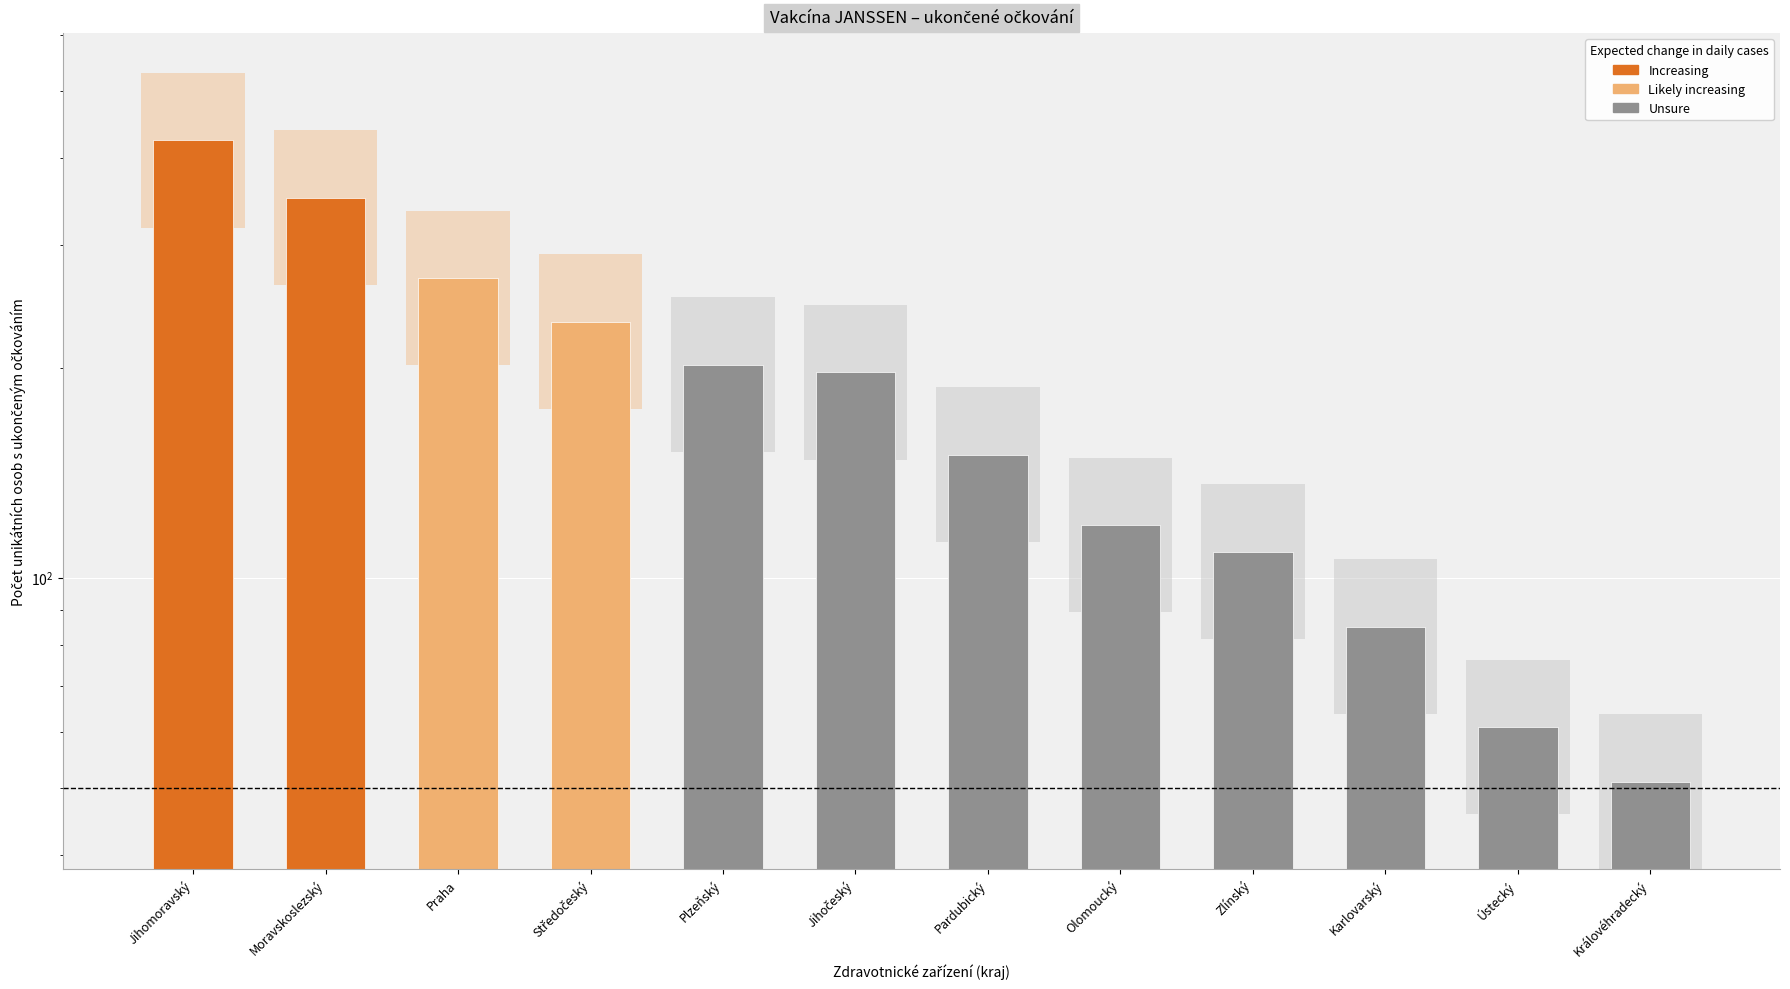

Reading right to left, extract all data points from this chart.

Královéhradecký=51	Ústecký=61	Karlovarský=85	Zlínský=109	Olomoucký=119	Pardubický=150	Jihočeský=197	Plzeňský=202	Středočeský=233	Praha=269	Moravskoslezský=351	Jihomoravský=424